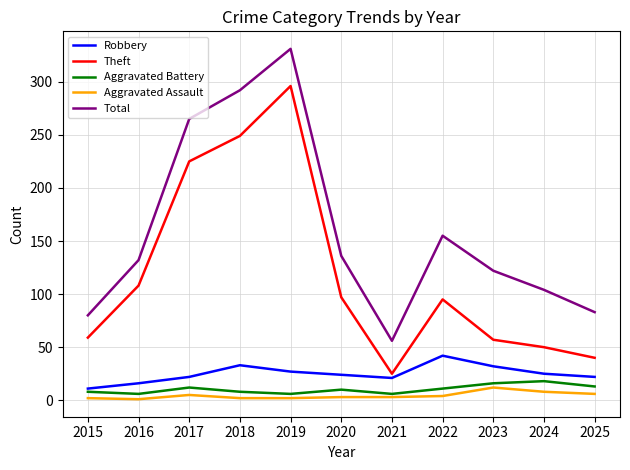

At which category does Robbery reach its first local peak?

2018